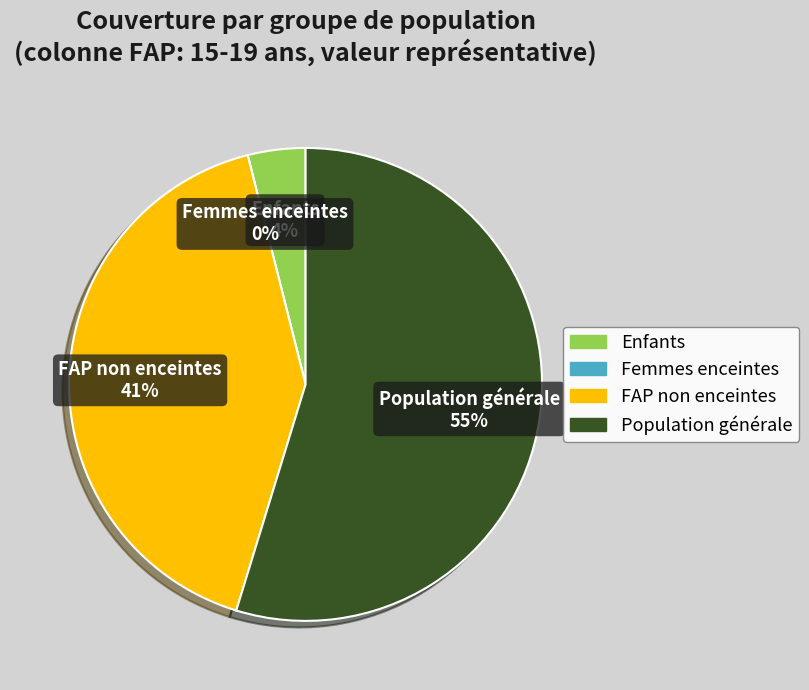

Which category has the biggest portion of the pie?

Population générale